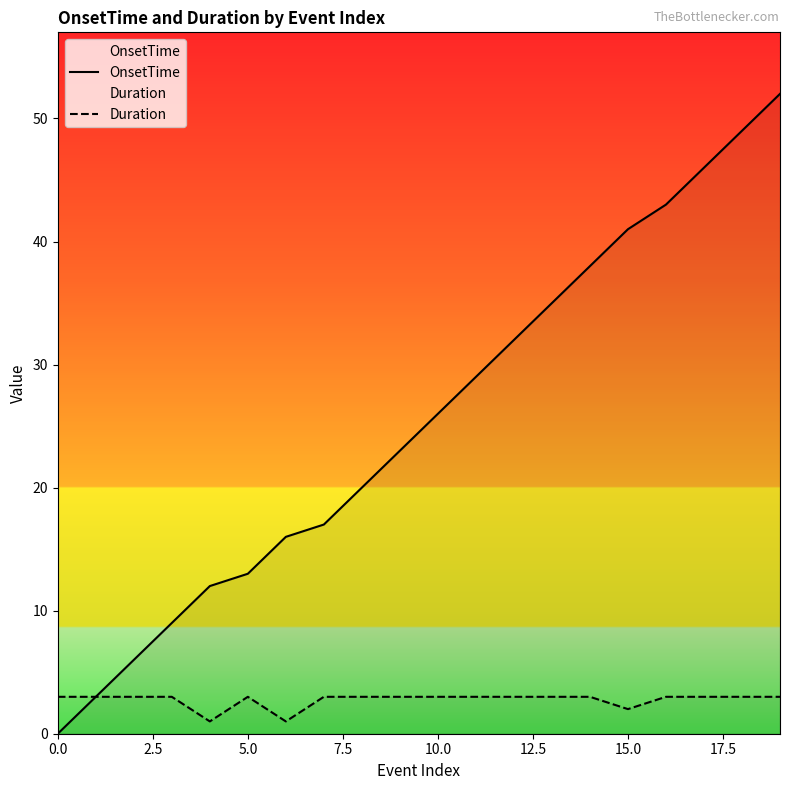

List the series in order of their overall mean, lowest first.

Duration, OnsetTime